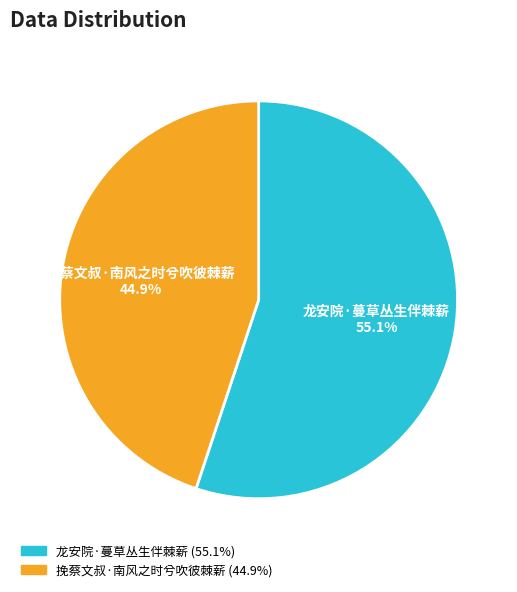

Is 挽蔡文叔·南风之时兮吹彼棘薪 the majority of the pie?

No